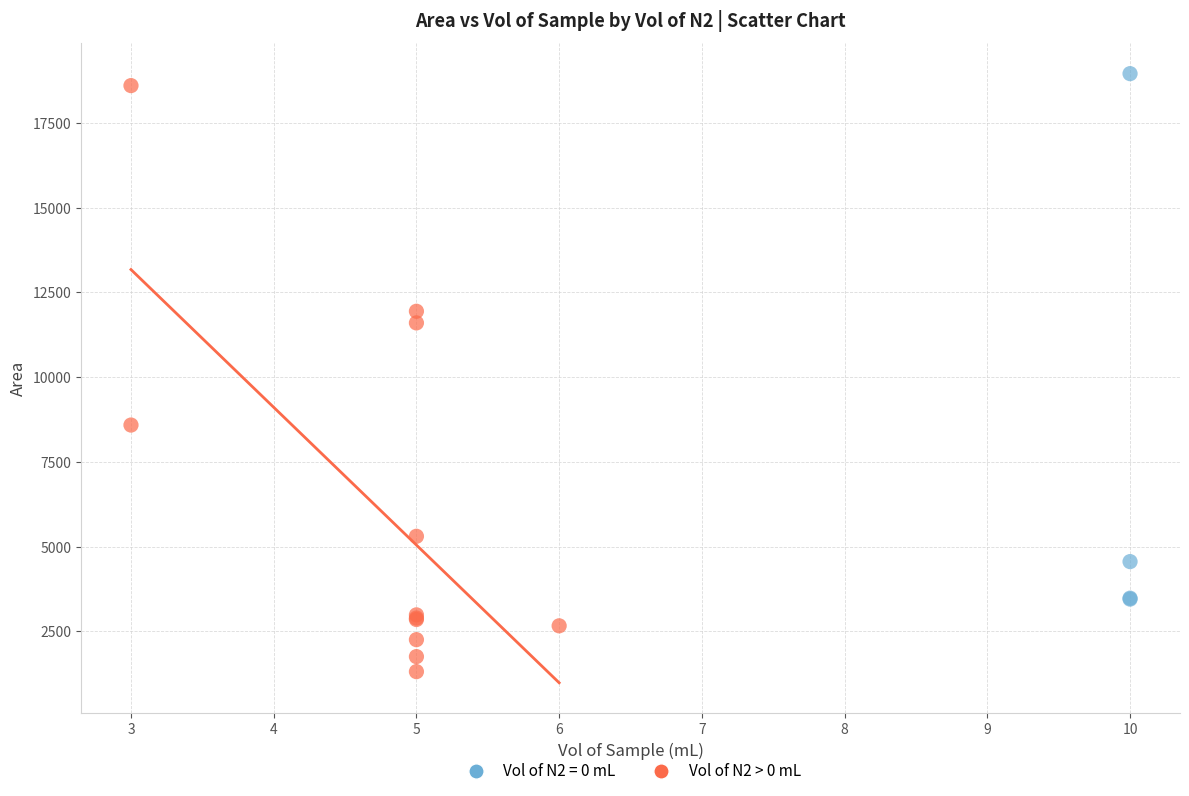

Which series has the widest spread of Y values?

Vol of N2 > 0 mL